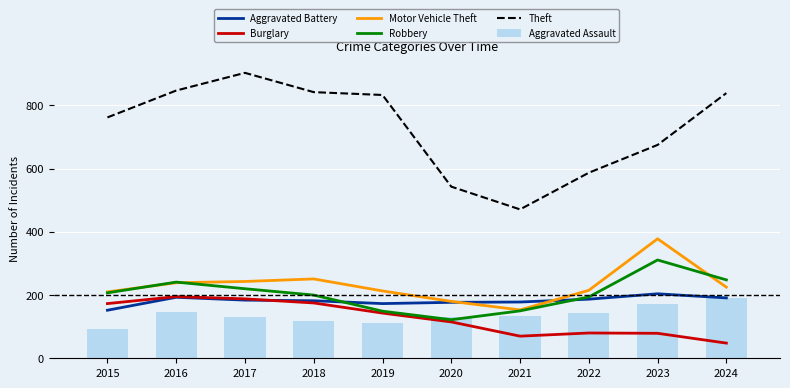

Rank the categories by Aggravated Assault value from lowest to highest.

2015, 2019, 2018, 2017, 2020, 2021, 2022, 2016, 2023, 2024